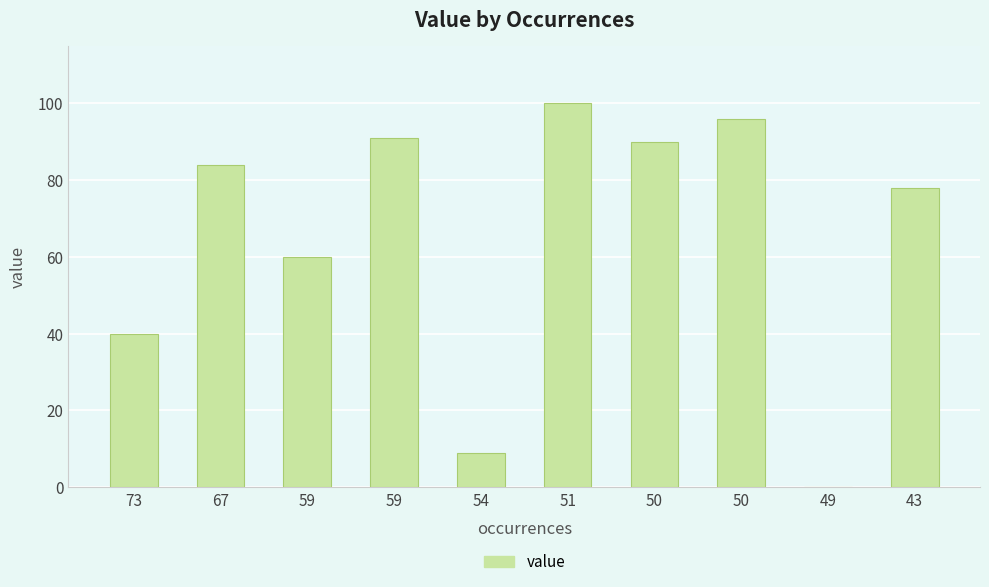

Is it true that the value at 43 is 109?

False